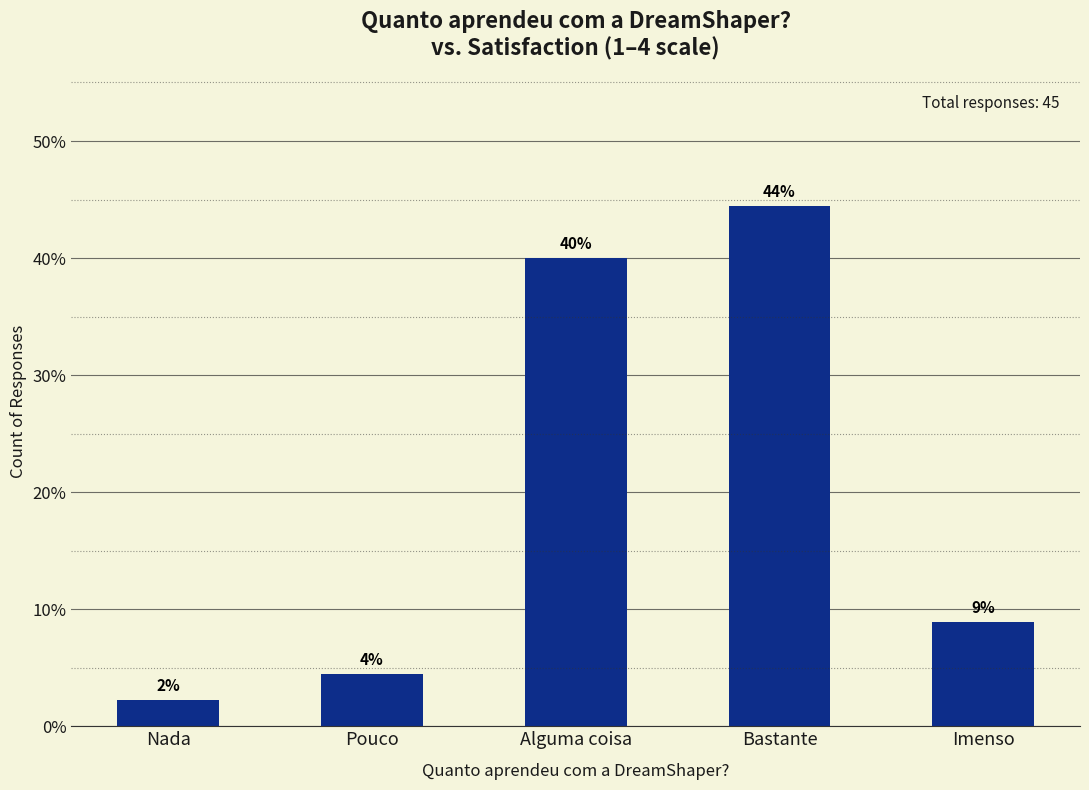

How many bars are there in total?

5